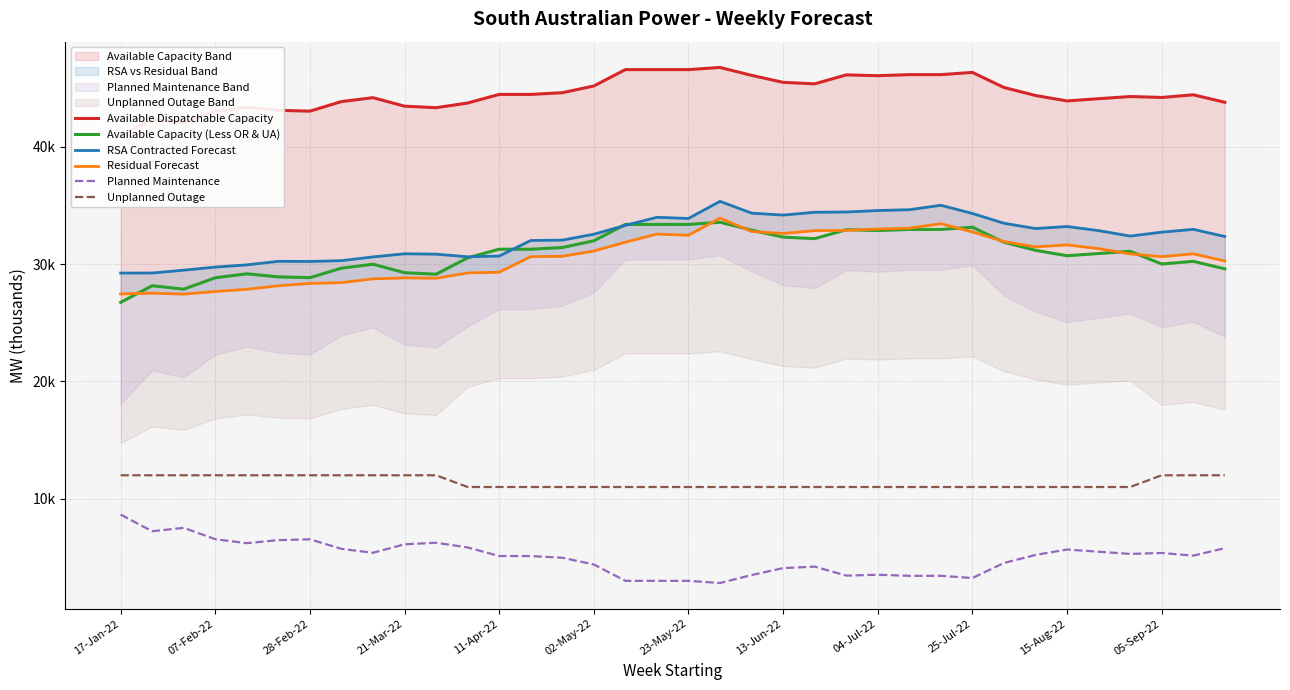

In Planned Maintenance, how many points are higher than both neighbors (excluding endpoints)?

7